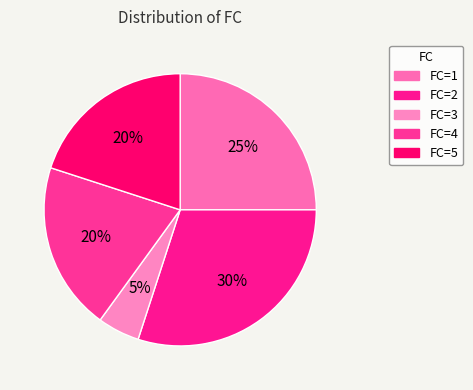

Is there any slice that represents more than half of the pie?

No